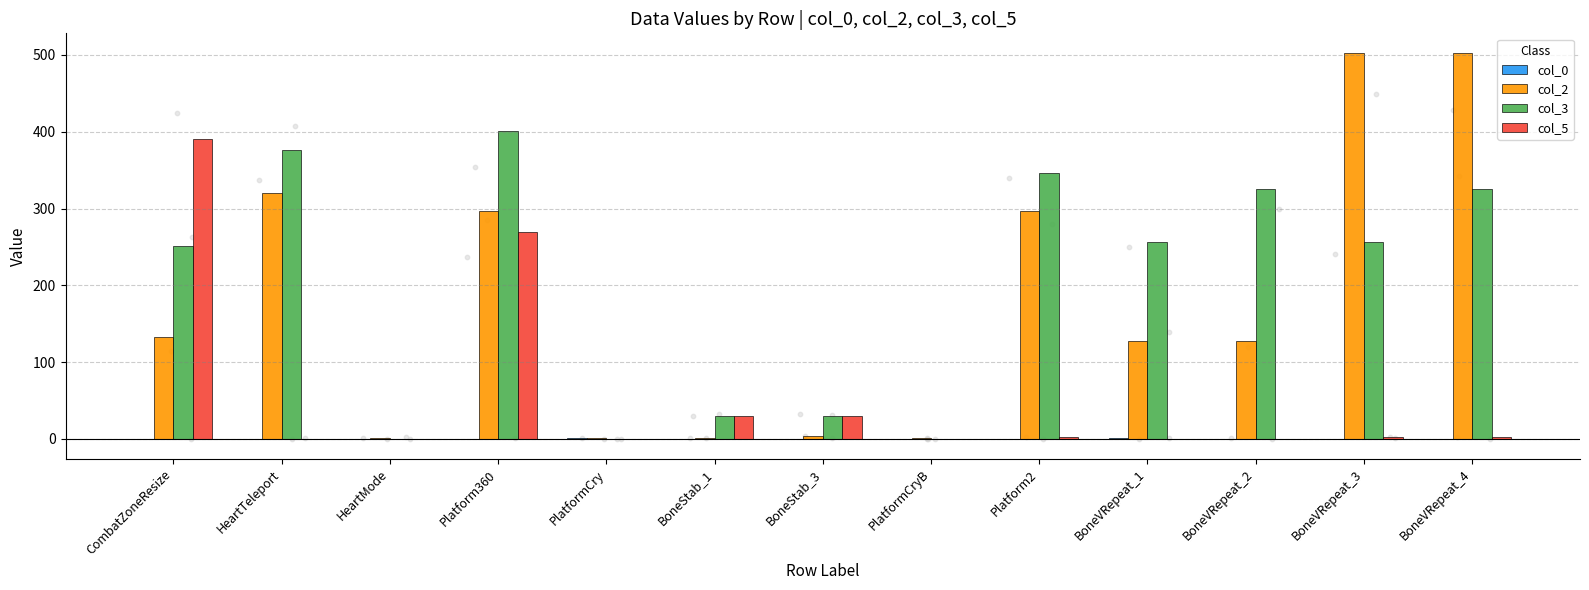

At how many categories does at least one series exceed 224?

8